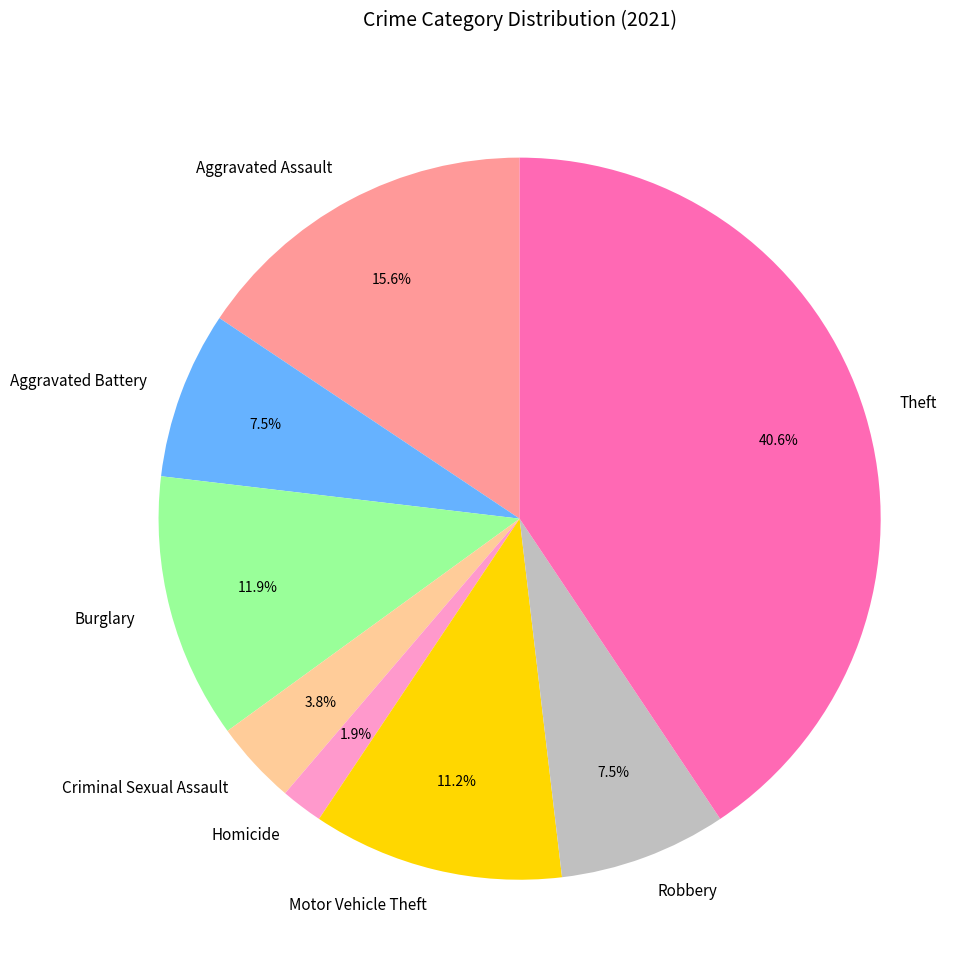

The Homicide slice represents 2% of the pie. True or false?

True